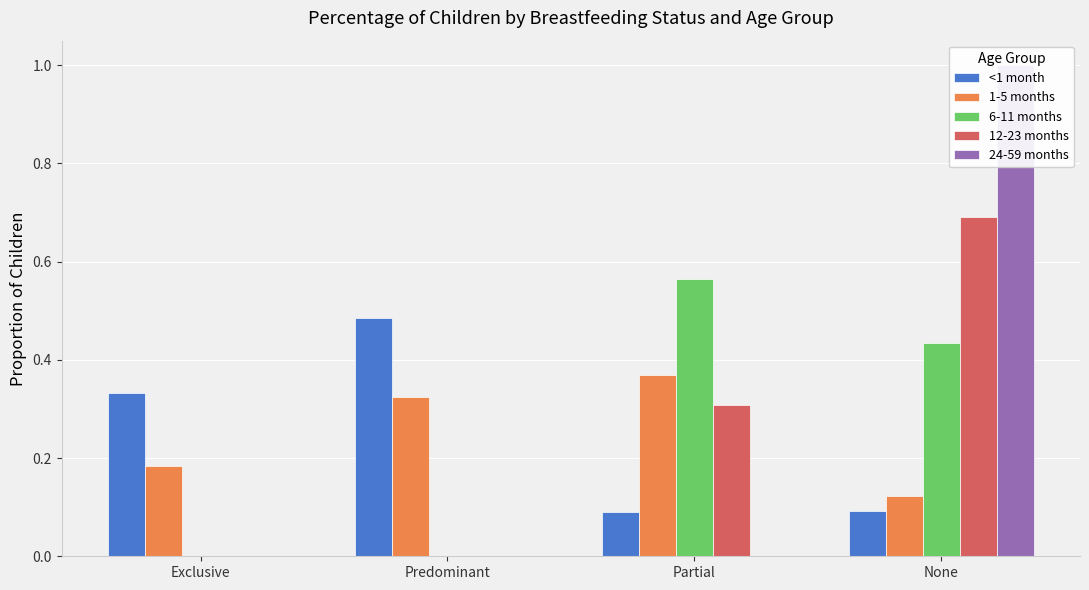

How many bars are there in total?

20